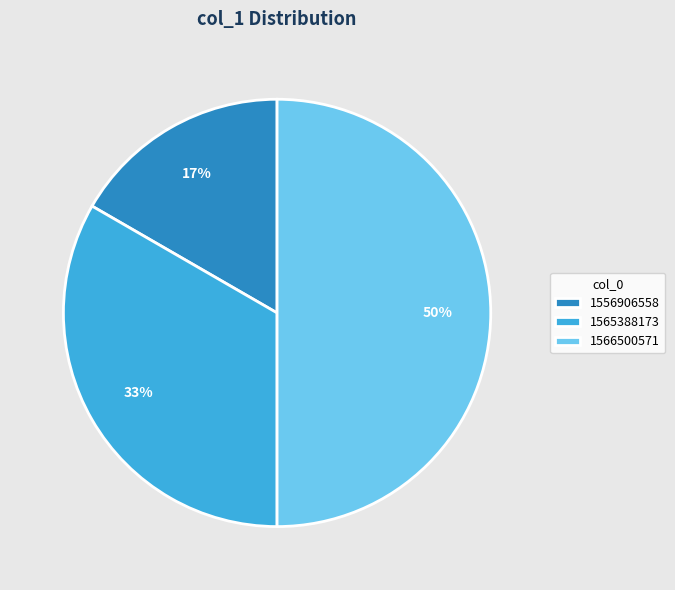

Is the sum of 1566500571 and 1565388173 greater than half?

Yes